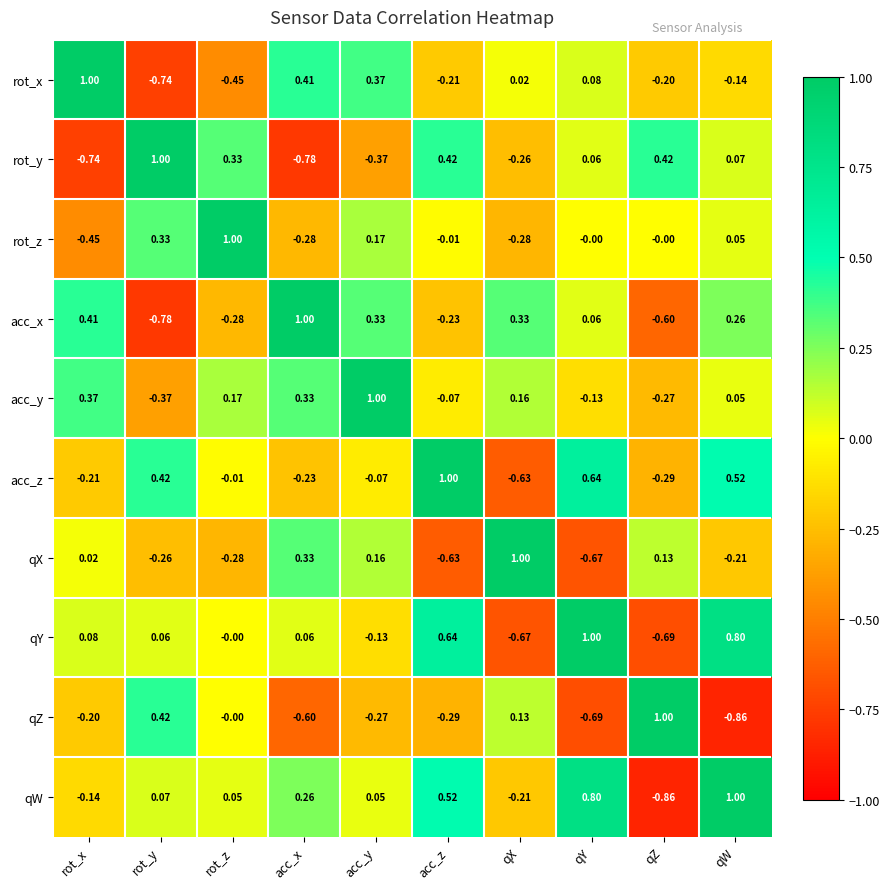

At which label does acc_y reach its peak?

acc_y